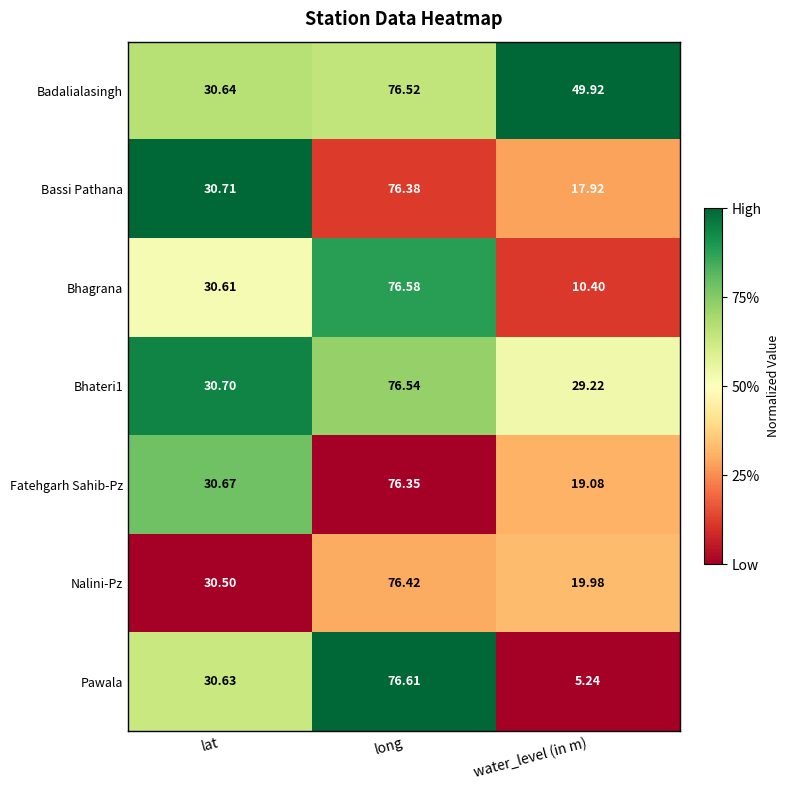

How many distinct data groups are displayed?

7